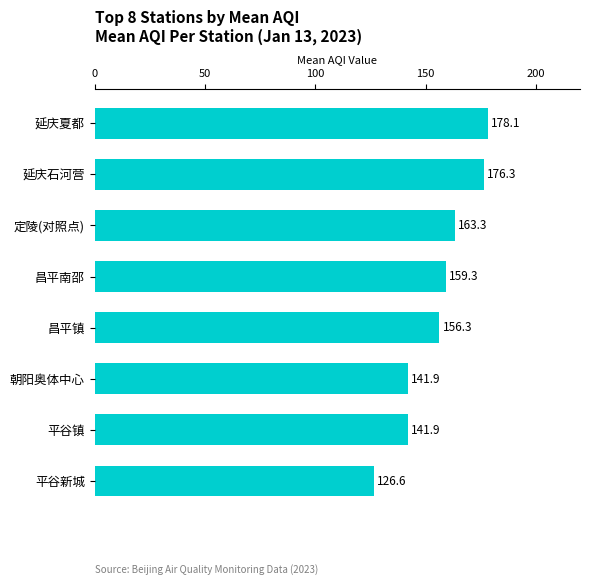

Does the chart contain stacked bars?

No